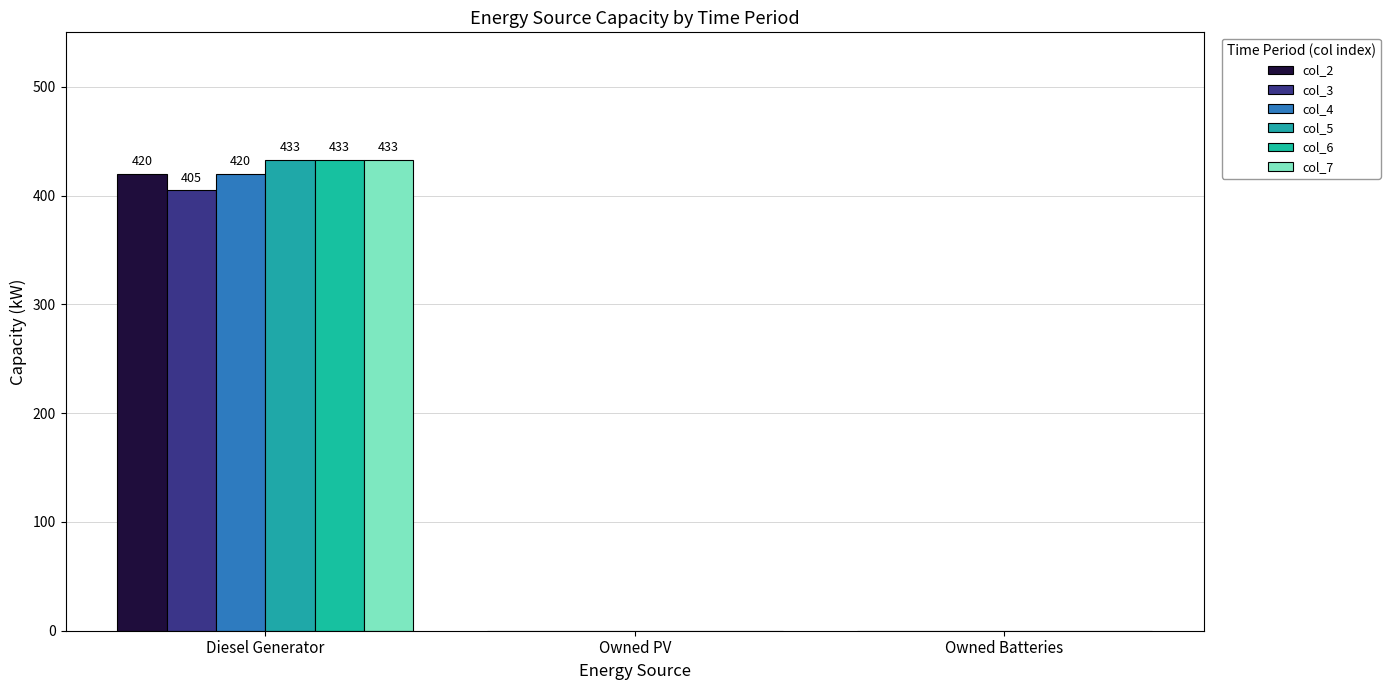

Are the bars horizontal?

No